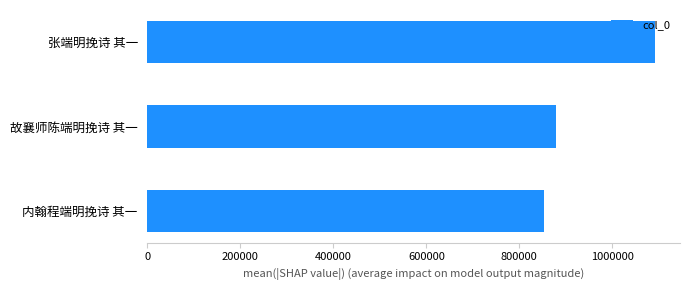

The chart shows a value of 853424 at 内翰程端明挽诗 其一. True or false?

True